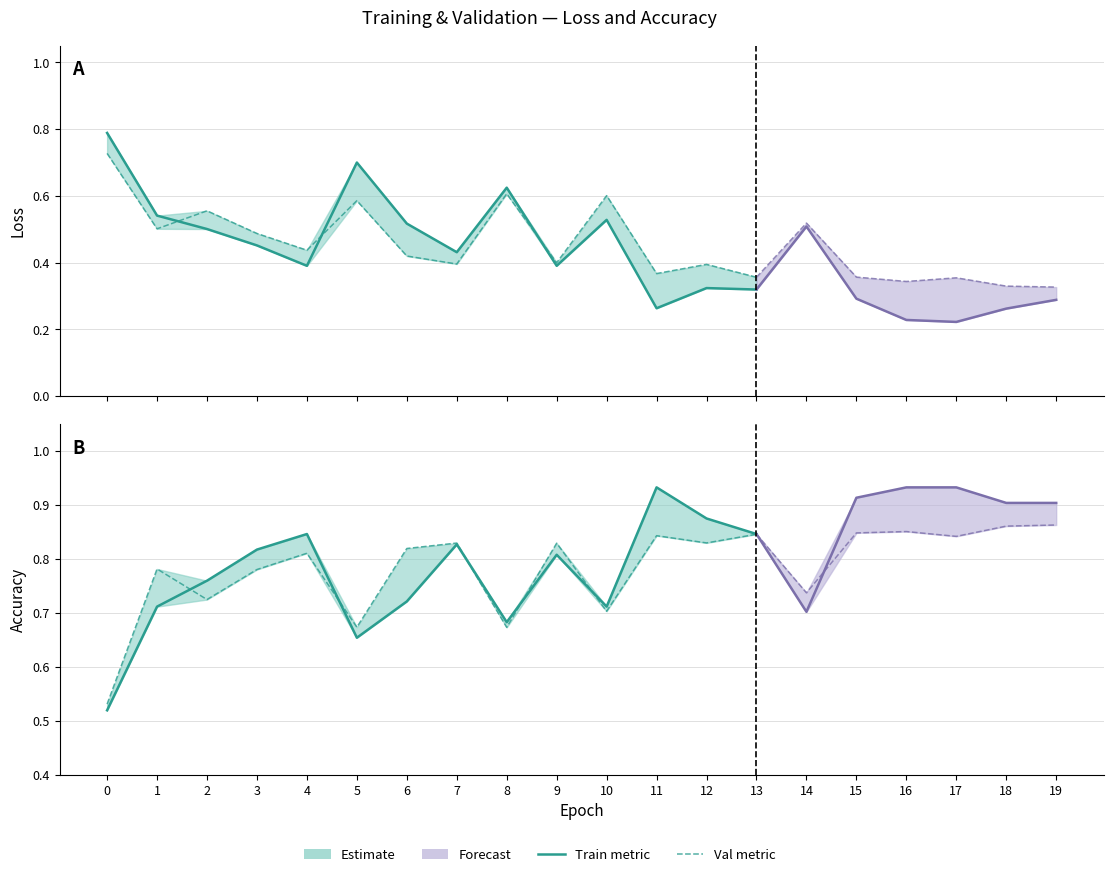

What is the smallest value displayed?

0.2